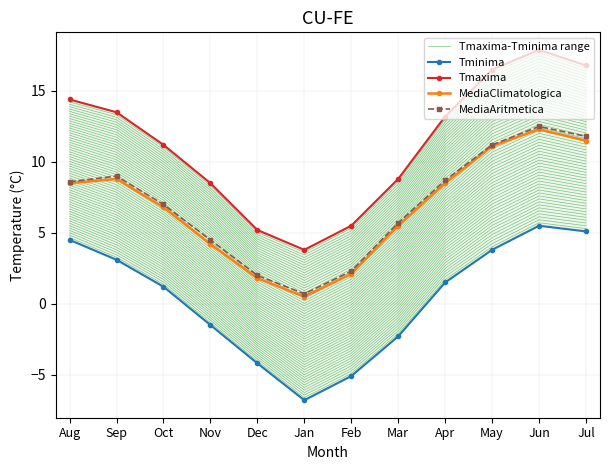

Which series changed the most between Mar and Apr?

Tmaxima